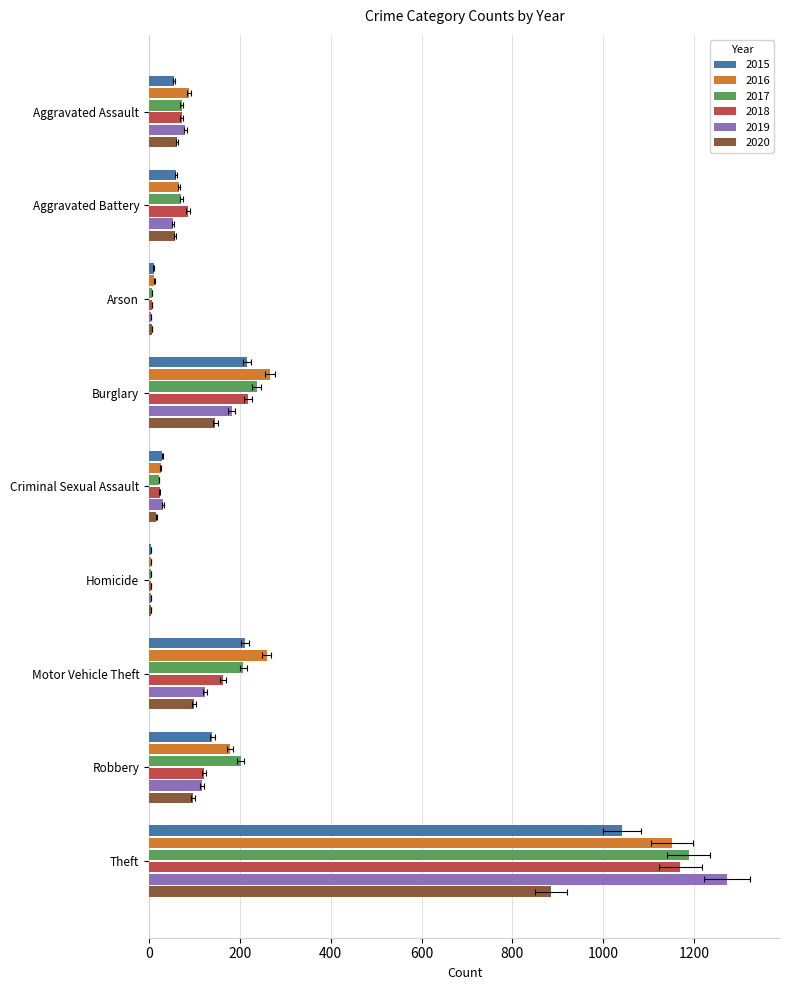

What position from the right is Arson?

7